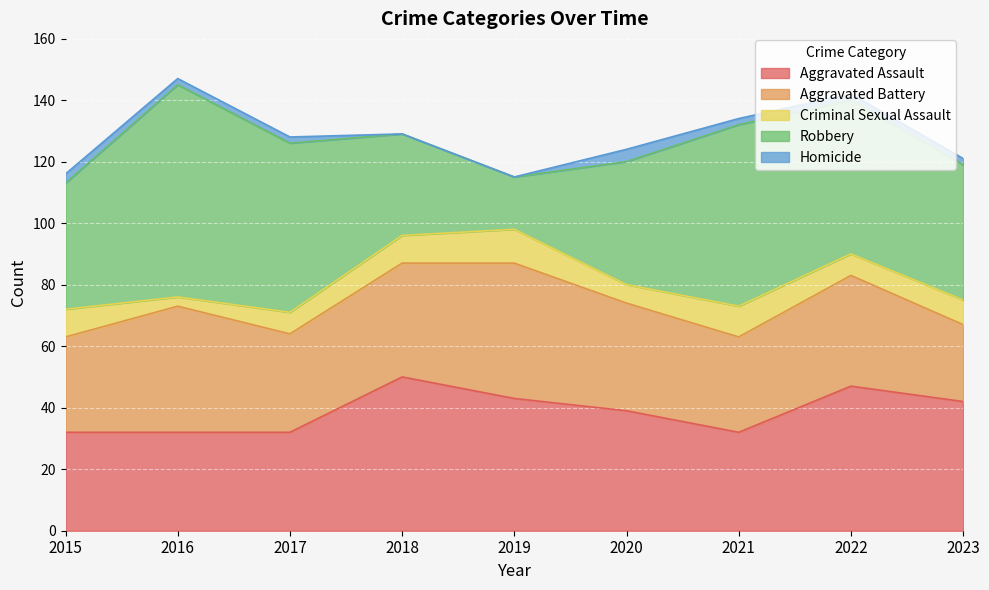

Reading right to left, what are all the values shown in this chart?

Aggravated Assault: 42	47	32	39	43	50	32	32	32
Aggravated Battery: 25	36	31	35	44	37	32	41	31
Criminal Sexual Assault: 8	7	10	6	11	9	7	3	9
Robbery: 44	50	59	40	17	33	55	69	41
Homicide: 2	2	2	4	0	0	2	2	3